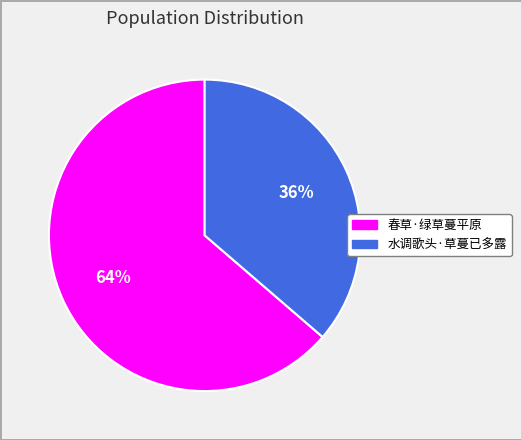

What is the largest slice in the pie chart?

春草·绿草蔓平原